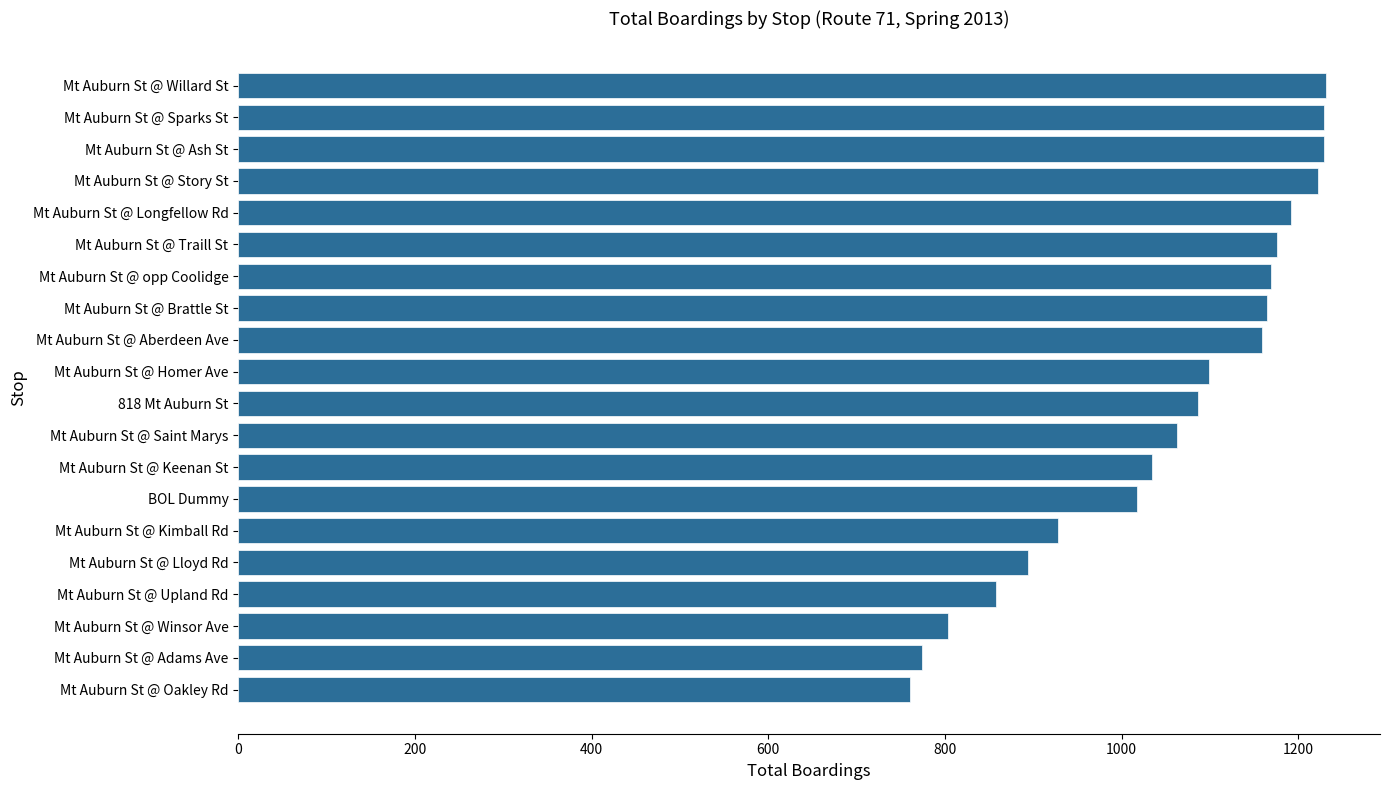

Are the bars horizontal?

Yes